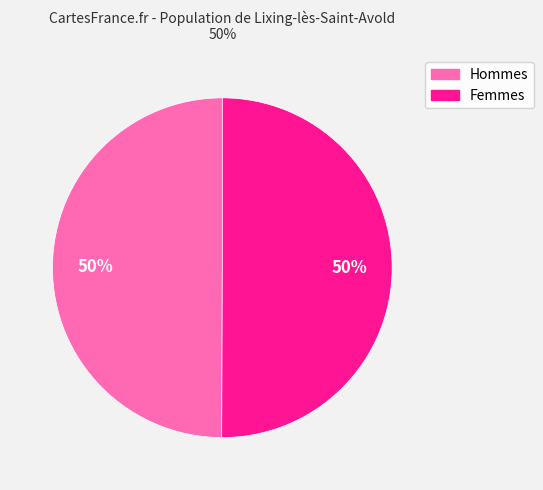

To the nearest percent, what is the average slice percentage?

50%